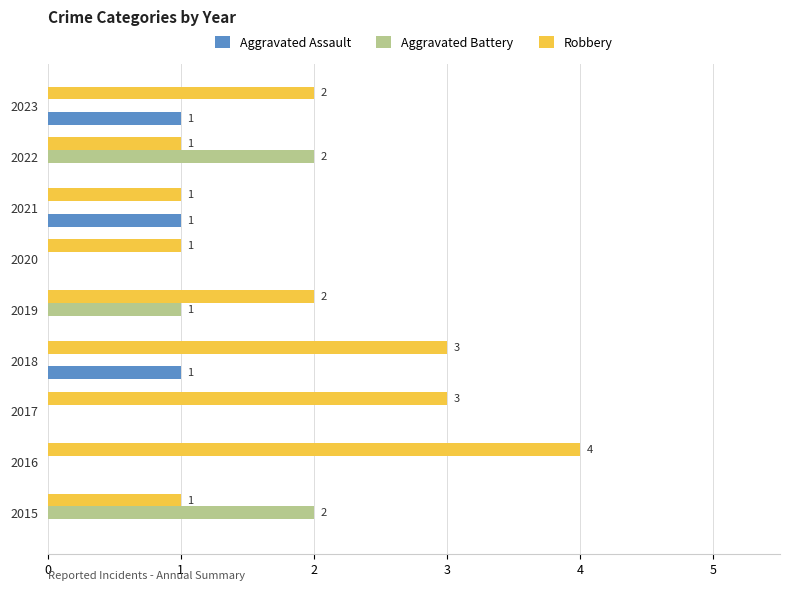

What is the sum of all Aggravated Assault values?

3